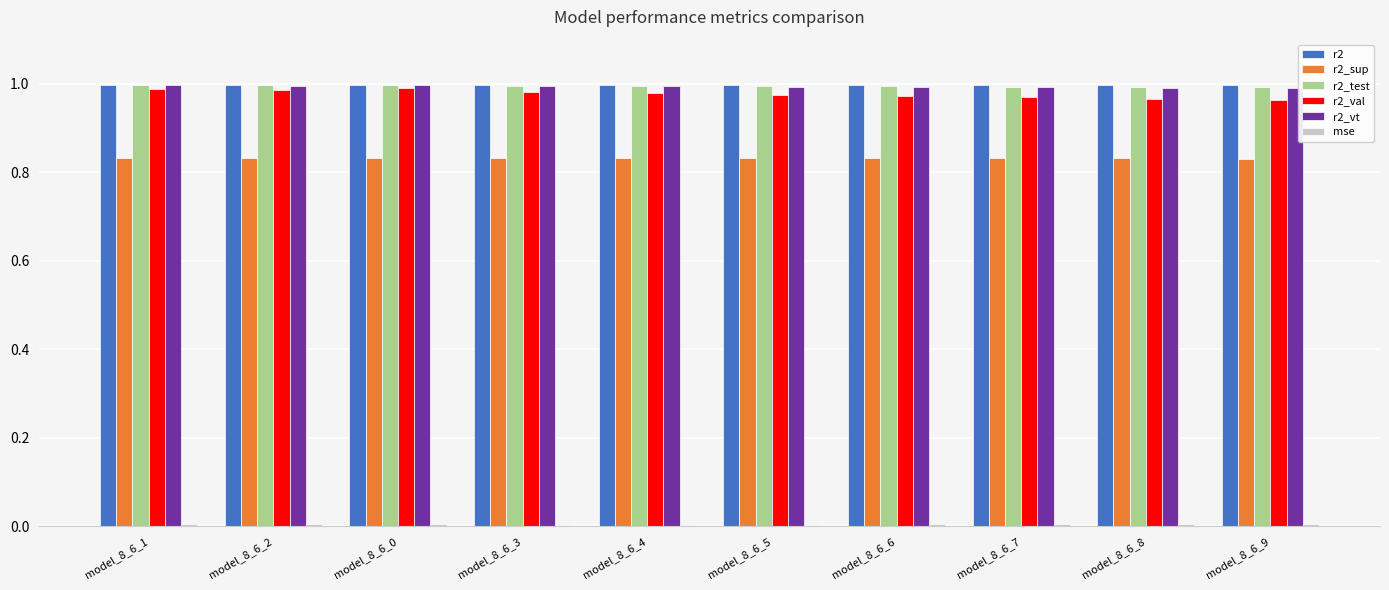

Count the r2_val values in the range 0 to 1.

10